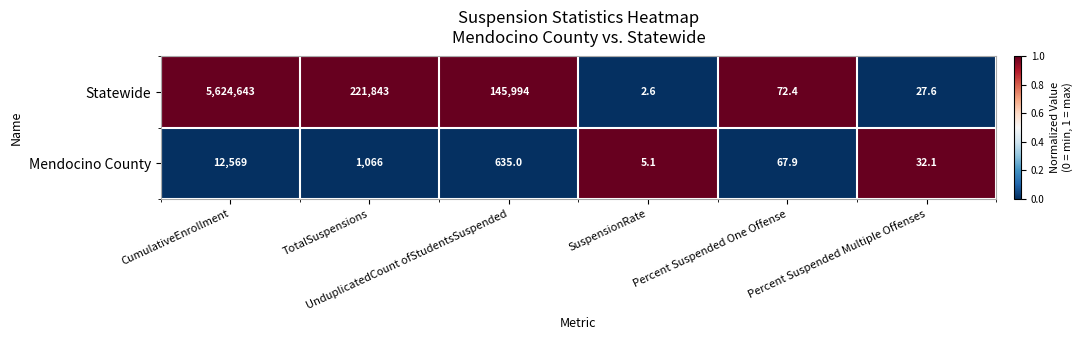

What is the minimum value shown in the chart?

2.6